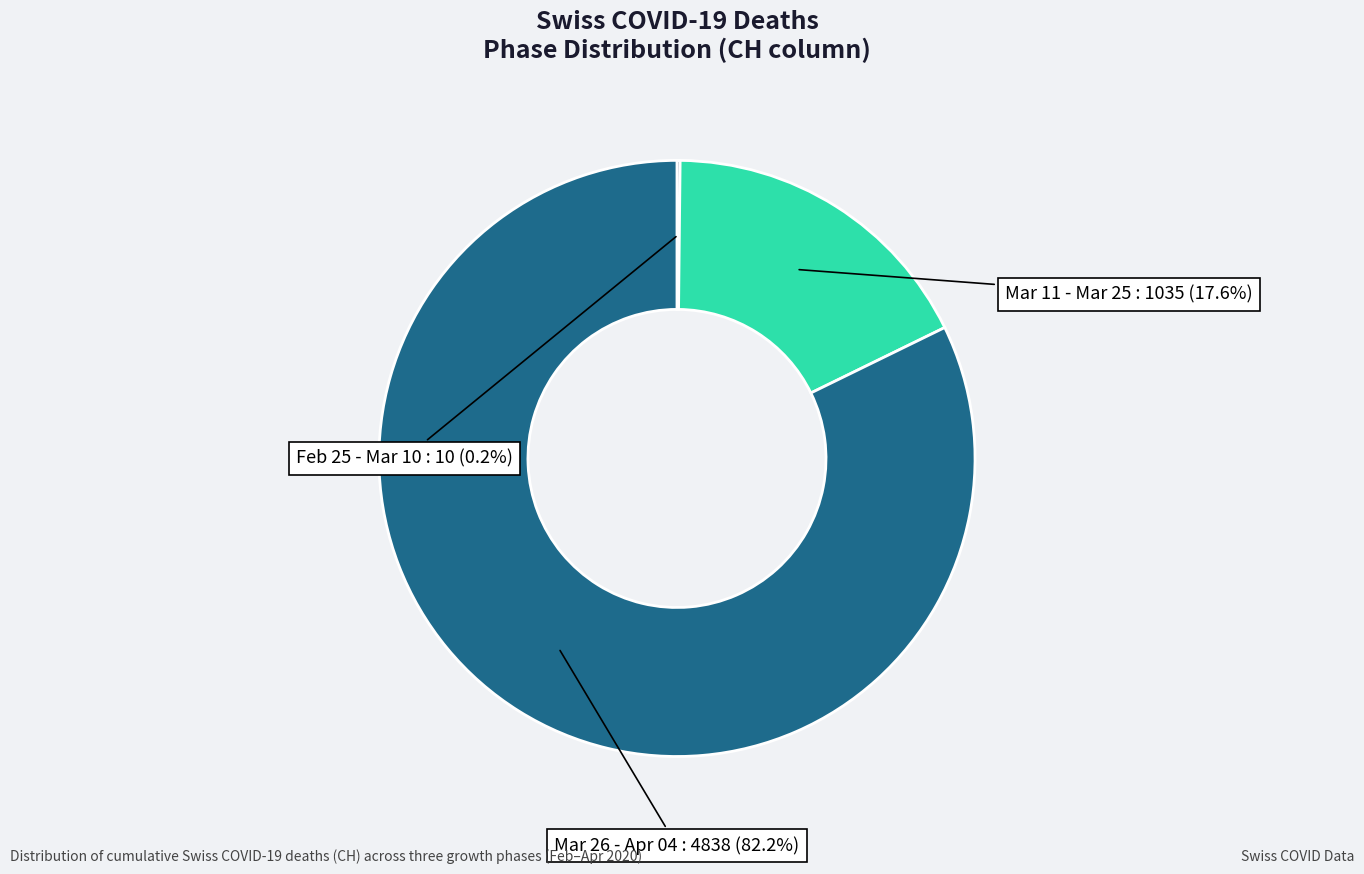

Is there a majority slice in this chart?

Yes